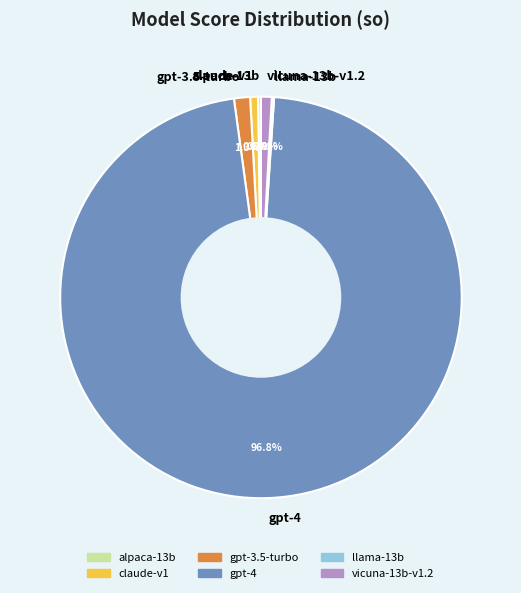

Which category has the biggest portion of the pie?

gpt-4